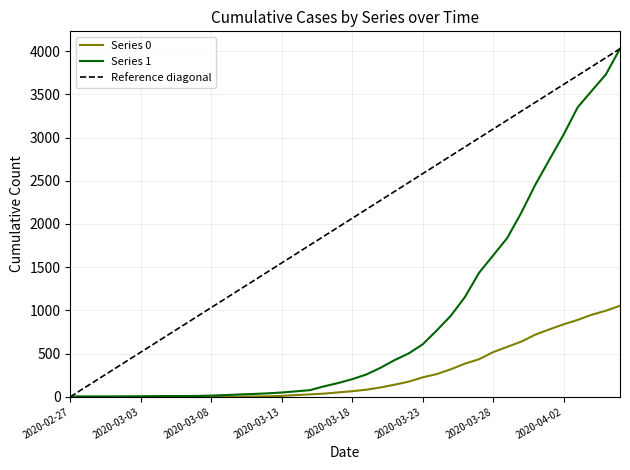

Rank the series by their average value, from lowest to highest.

Series 0, Series 1, Reference diagonal